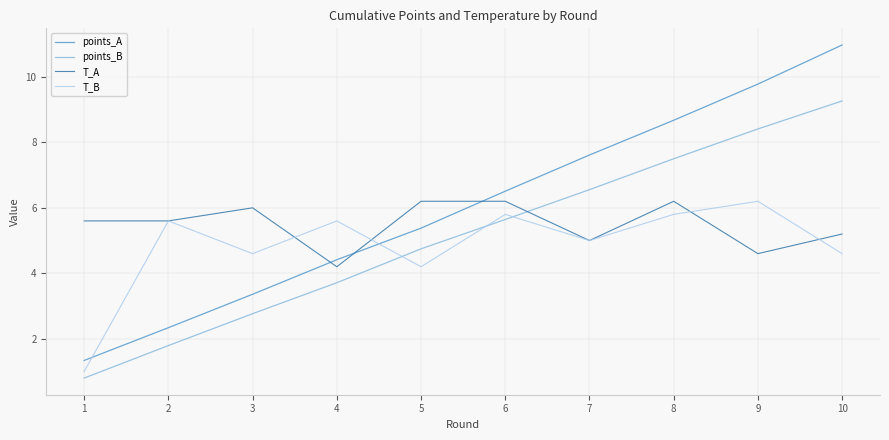

What is the minimum value shown in the chart?

0.8